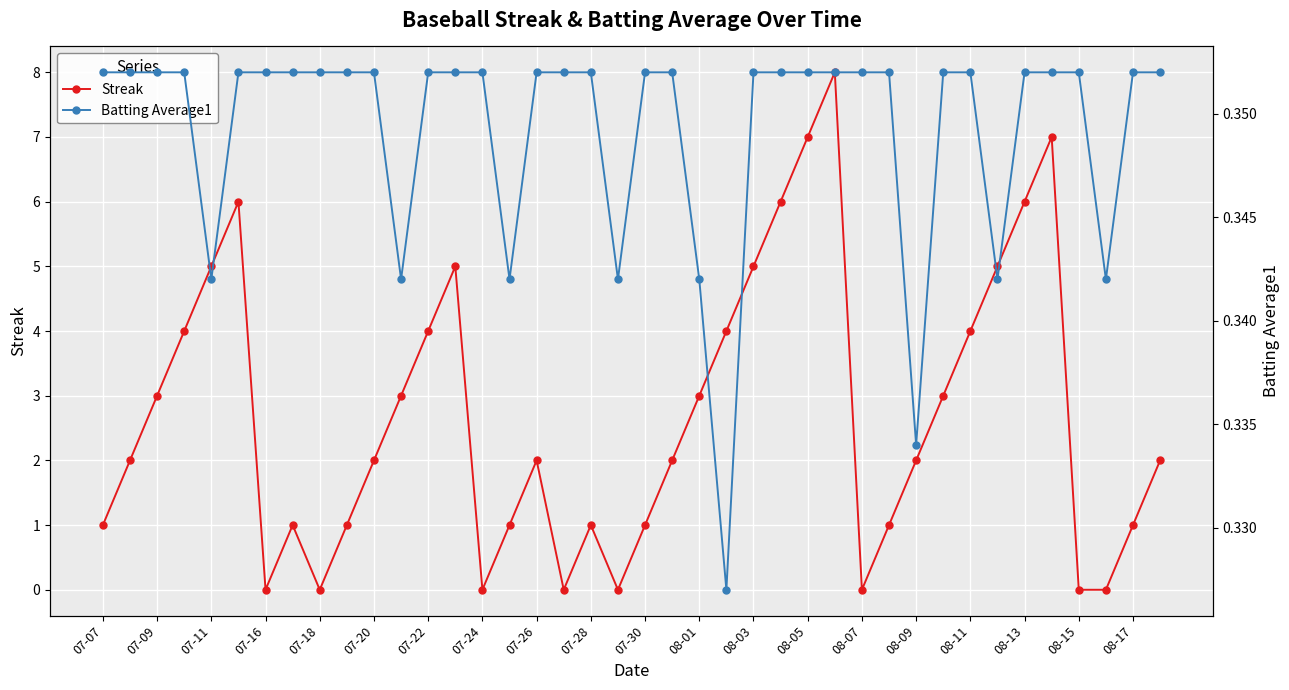

Reading left to right, list all the values displayed in this chart.

Streak: 1.0	2.0	3.0	4.0	5.0	6.0	0.0	1.0	0.0	1.0	2.0	3.0	4.0	5.0	0.0	1.0	2.0	0.0	1.0	0.0	1.0	2.0	3.0	4.0	5.0	6.0	7.0	8.0	0.0	1.0	2.0	3.0	4.0	5.0	6.0	7.0	0.0	0.0	1.0	2.0
Batting Average1: 0.4	0.4	0.4	0.4	0.3	0.4	0.4	0.4	0.4	0.4	0.4	0.3	0.4	0.4	0.4	0.3	0.4	0.4	0.4	0.3	0.4	0.4	0.3	0.3	0.4	0.4	0.4	0.4	0.4	0.4	0.3	0.4	0.4	0.3	0.4	0.4	0.4	0.3	0.4	0.4